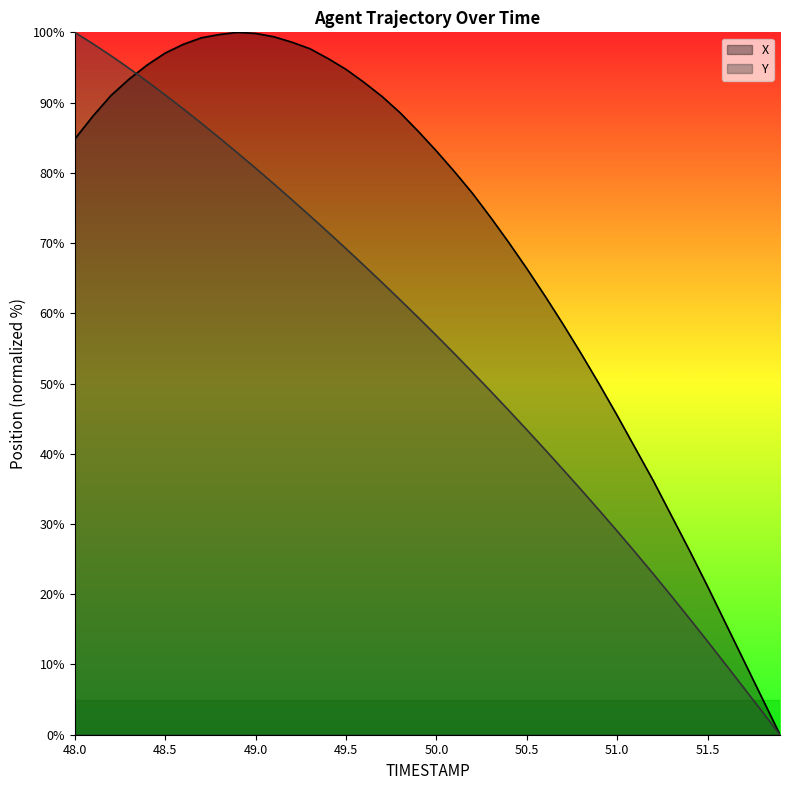

Does the chart display data point markers on the line(s)?

No